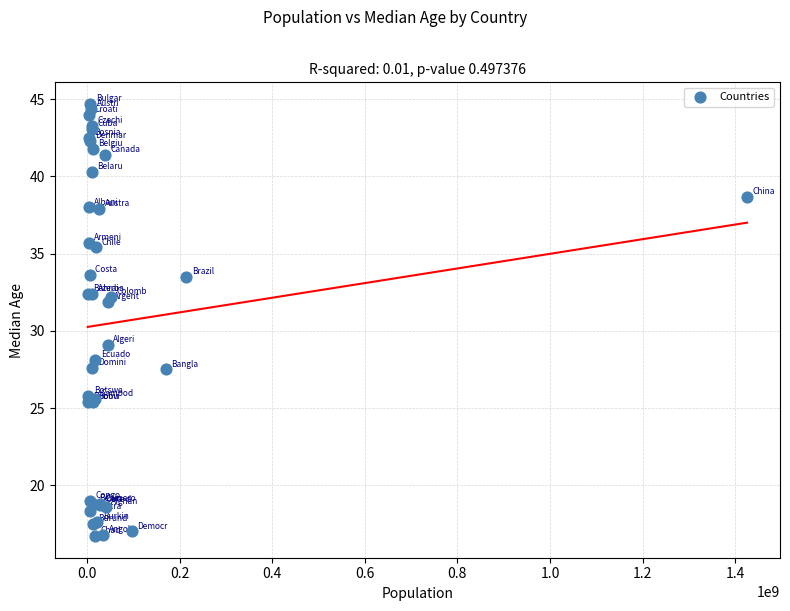

What Y value in the scatter plot is closest to 30?

29.1